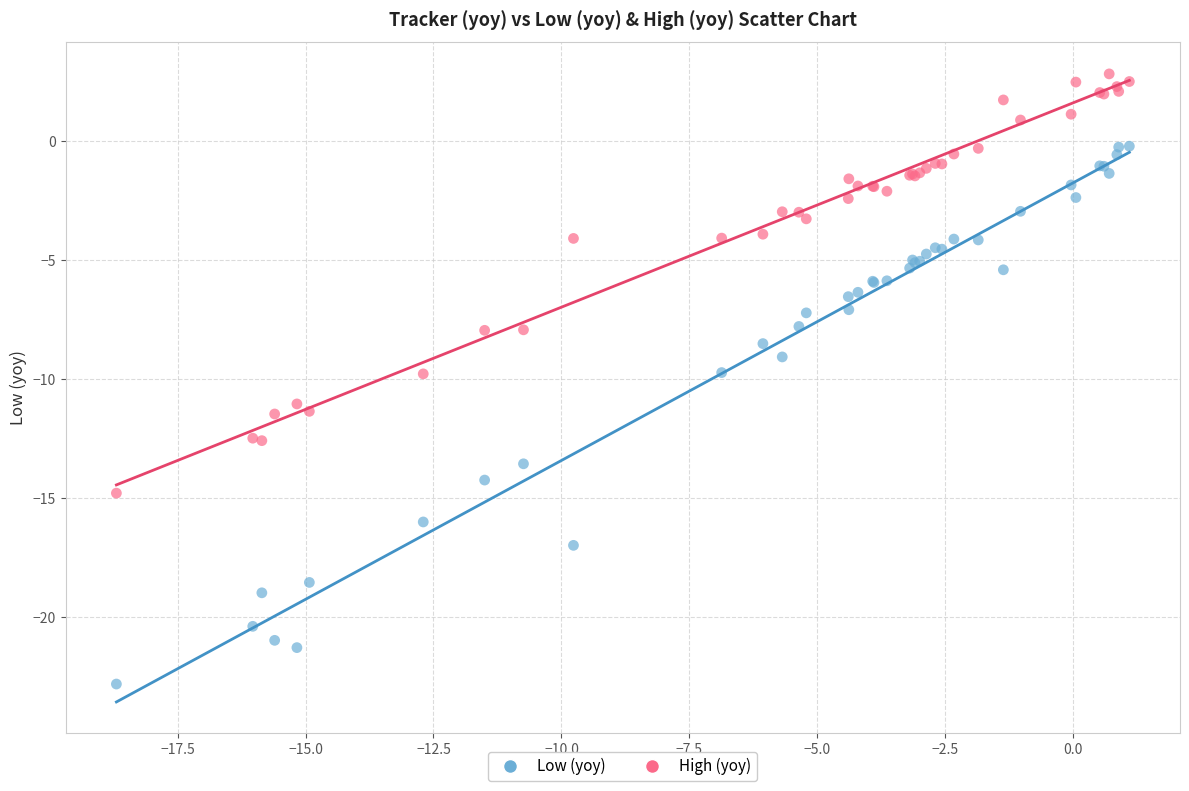

Which series has the largest Y range (max minus min)?

Low (yoy)